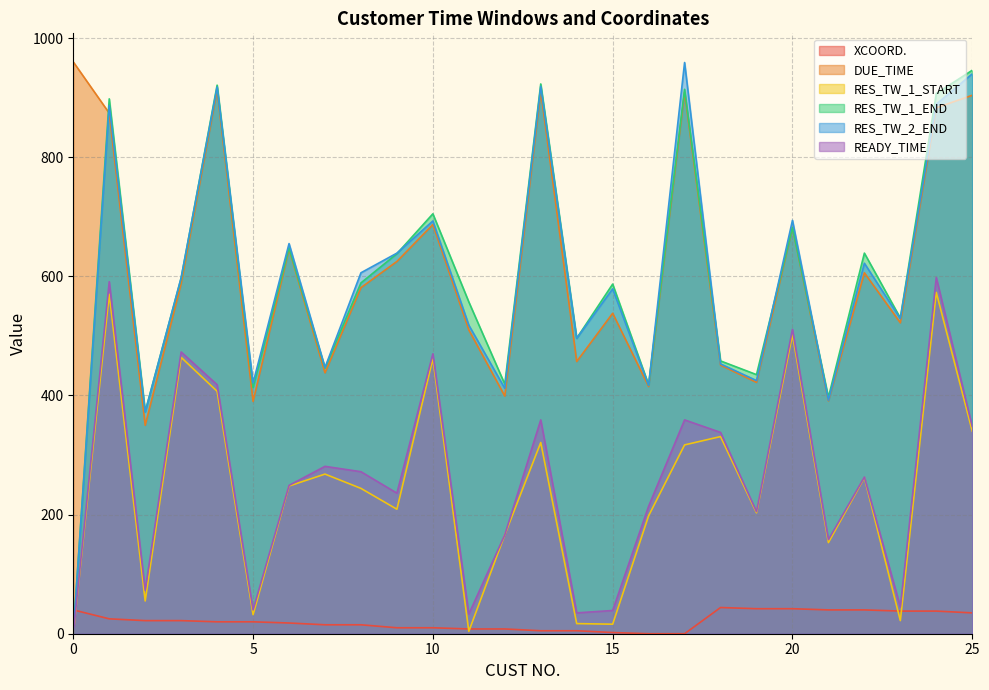

What is the sum of all DUE_TIME values?

16052